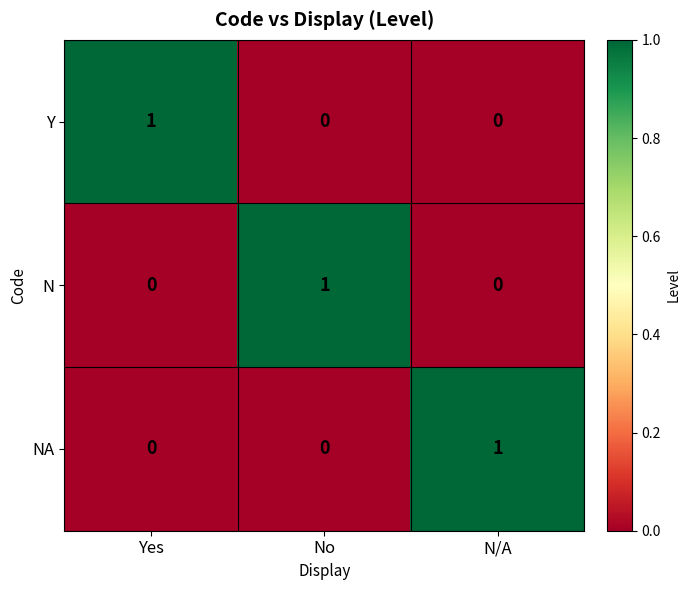

At which label does NA reach its peak?

N/A